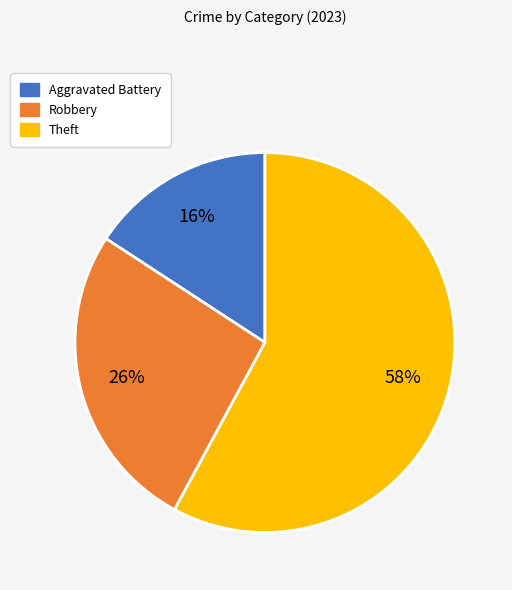

Is it true that Robbery is 26% of the pie?

True